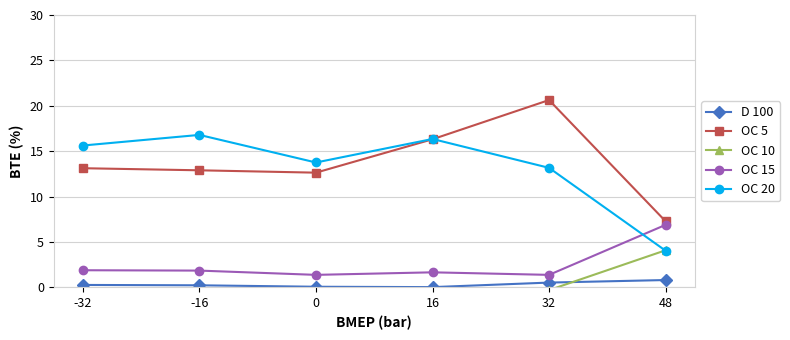

At which label is OC 5 closest to 13?

-16